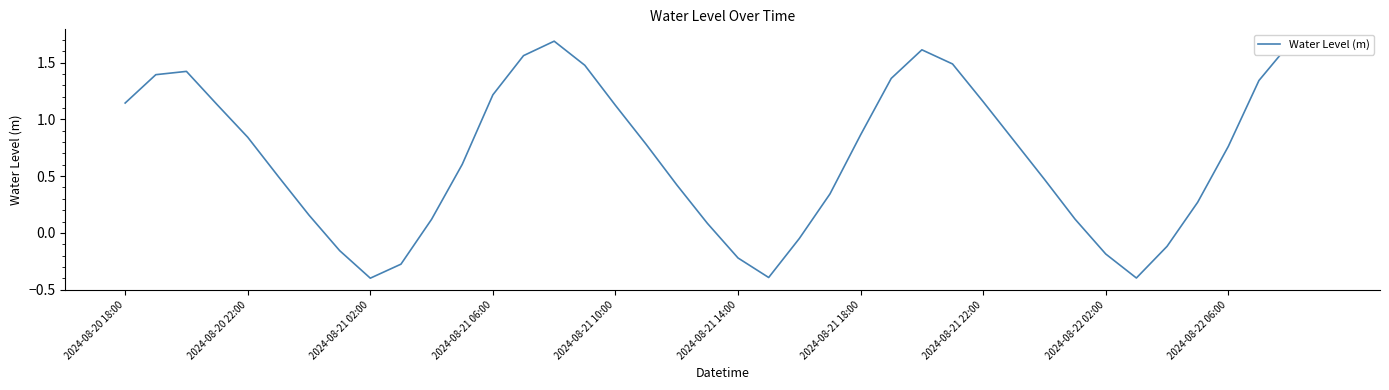

True or false: there are more than 0 points higher than both neighbors.

True